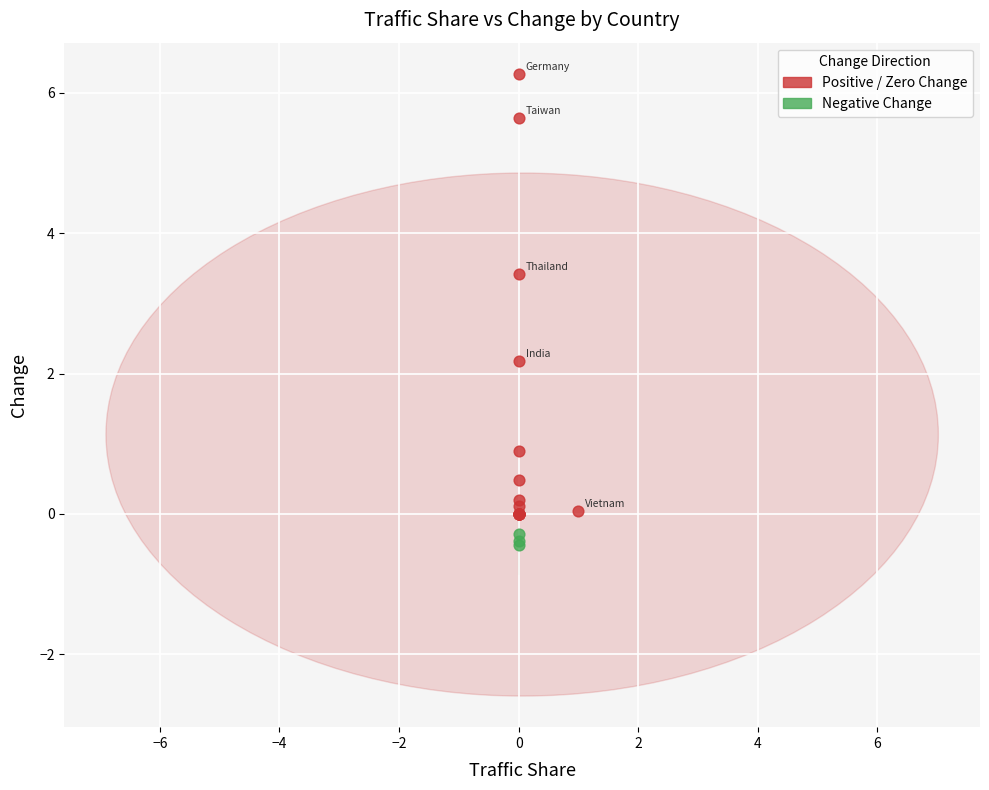

Which series reaches the minimum Y coordinate?

Negative Change